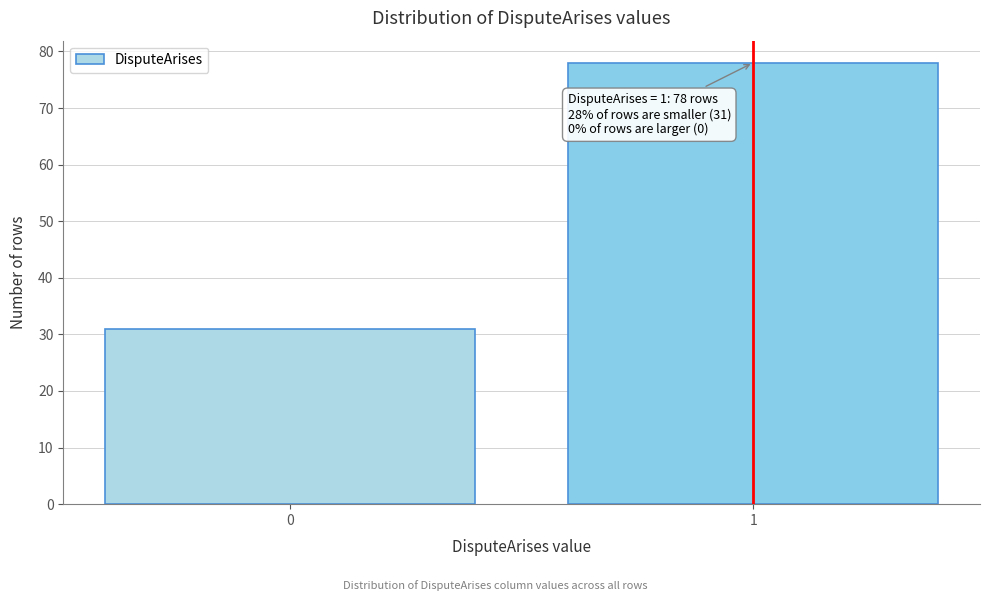

Reading left to right, list all the values displayed in this chart.

0=31	1=78